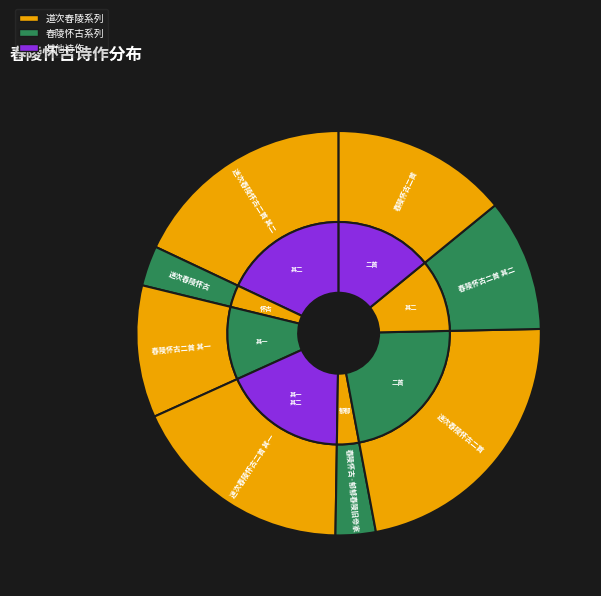

Does 道次舂陵怀古二首 represent more than half of the total?

No